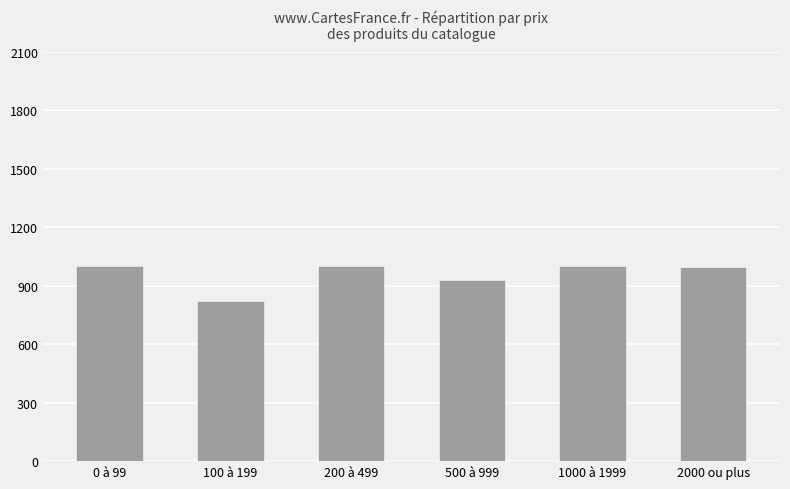

What is the average value?

958